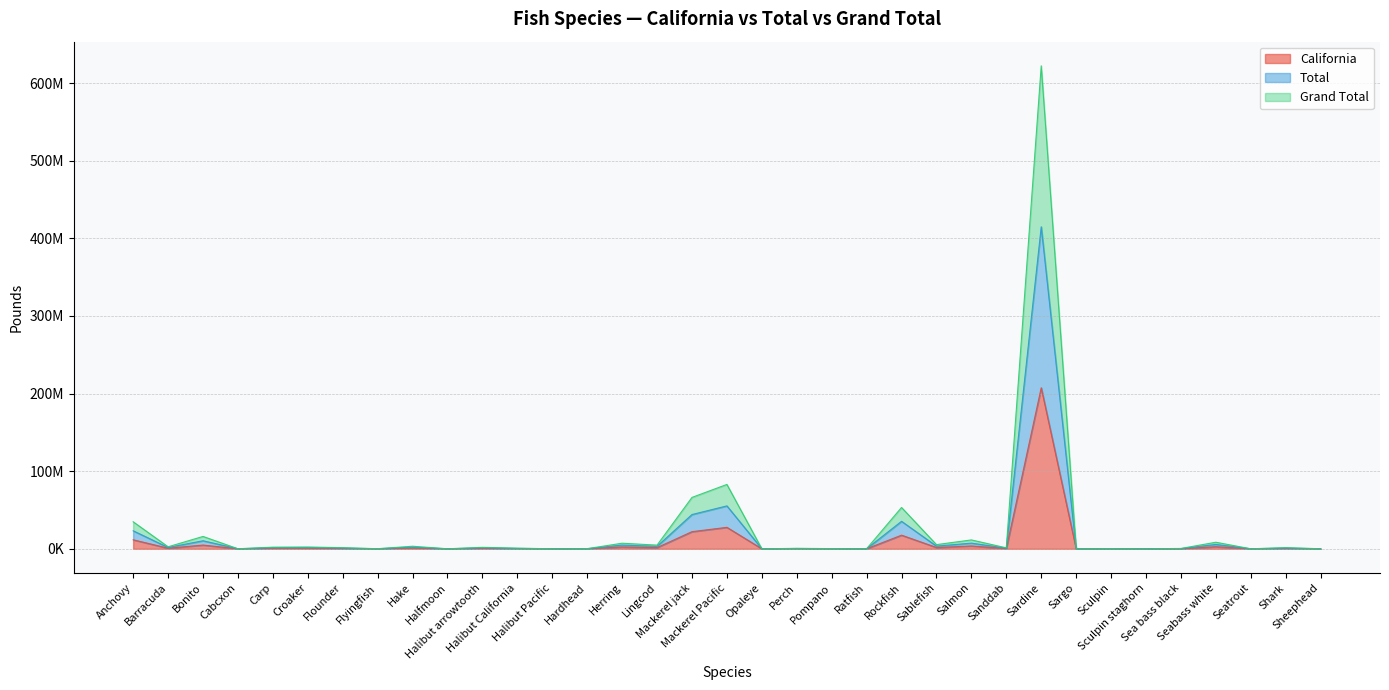

What position from the right is Flounder?

29